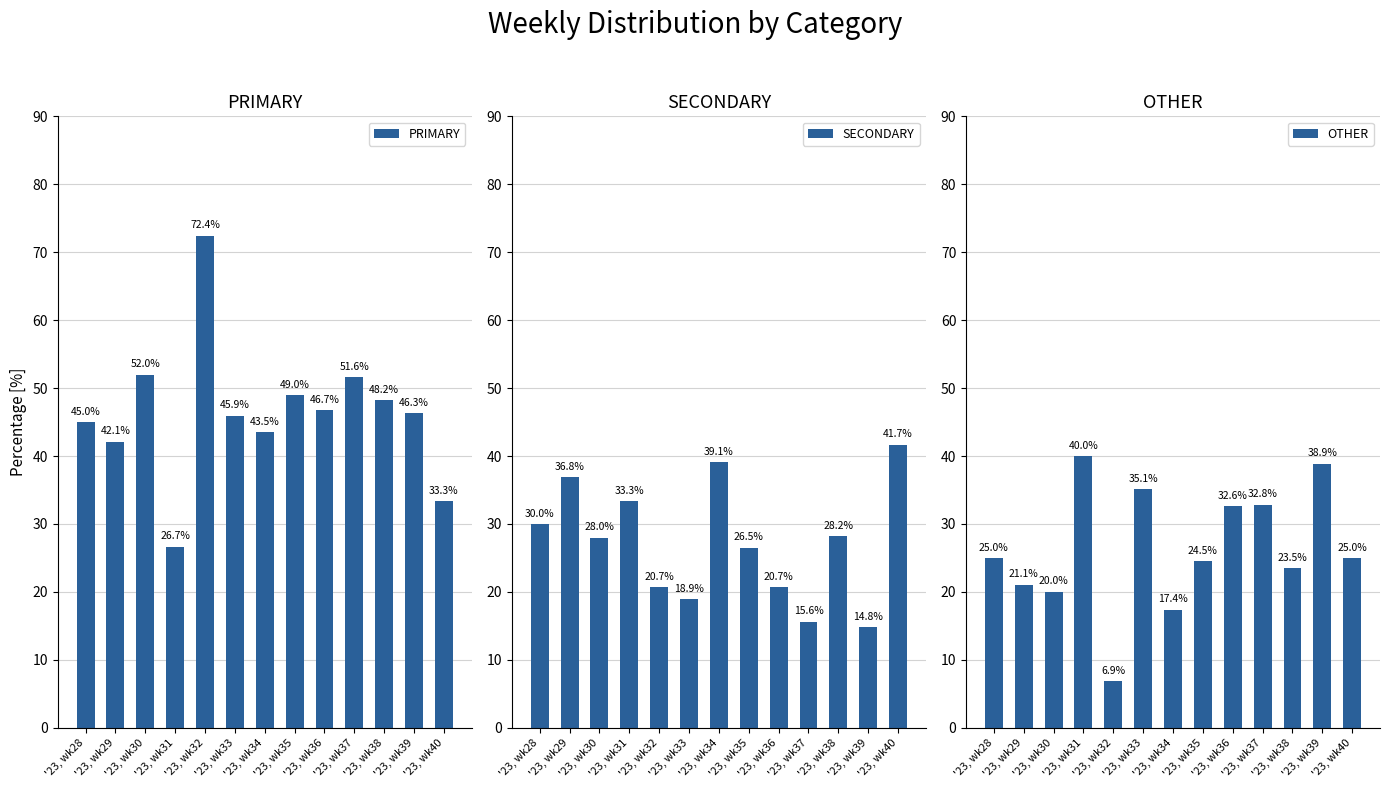

What is the spread (max minus min) of values at '23, wk30?

32.0